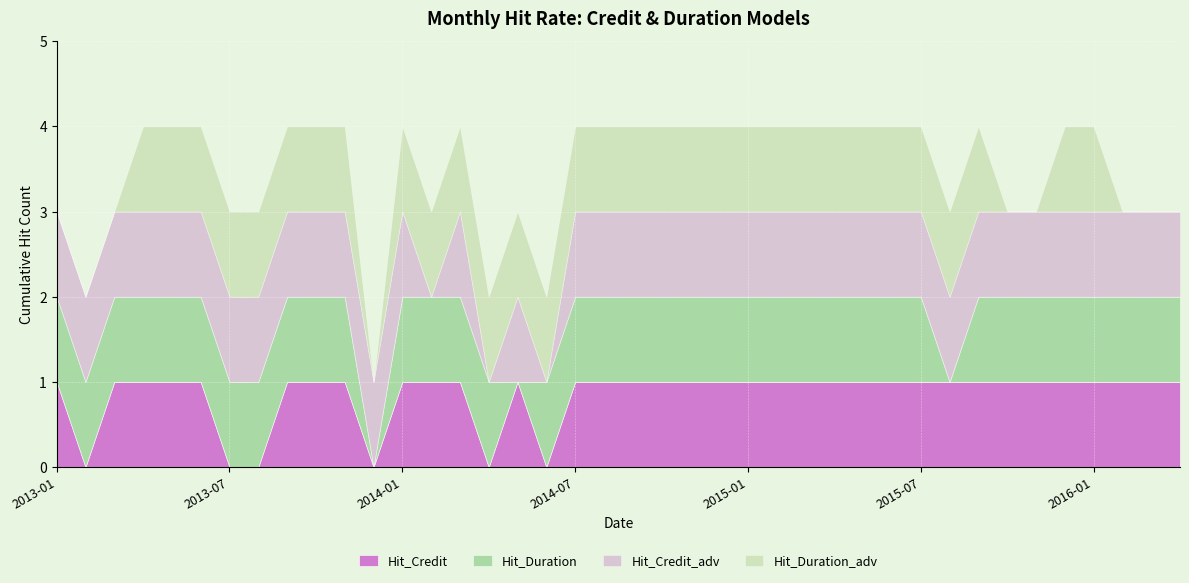

How many interior local peaks does the Hit_Credit_adv series have?

2